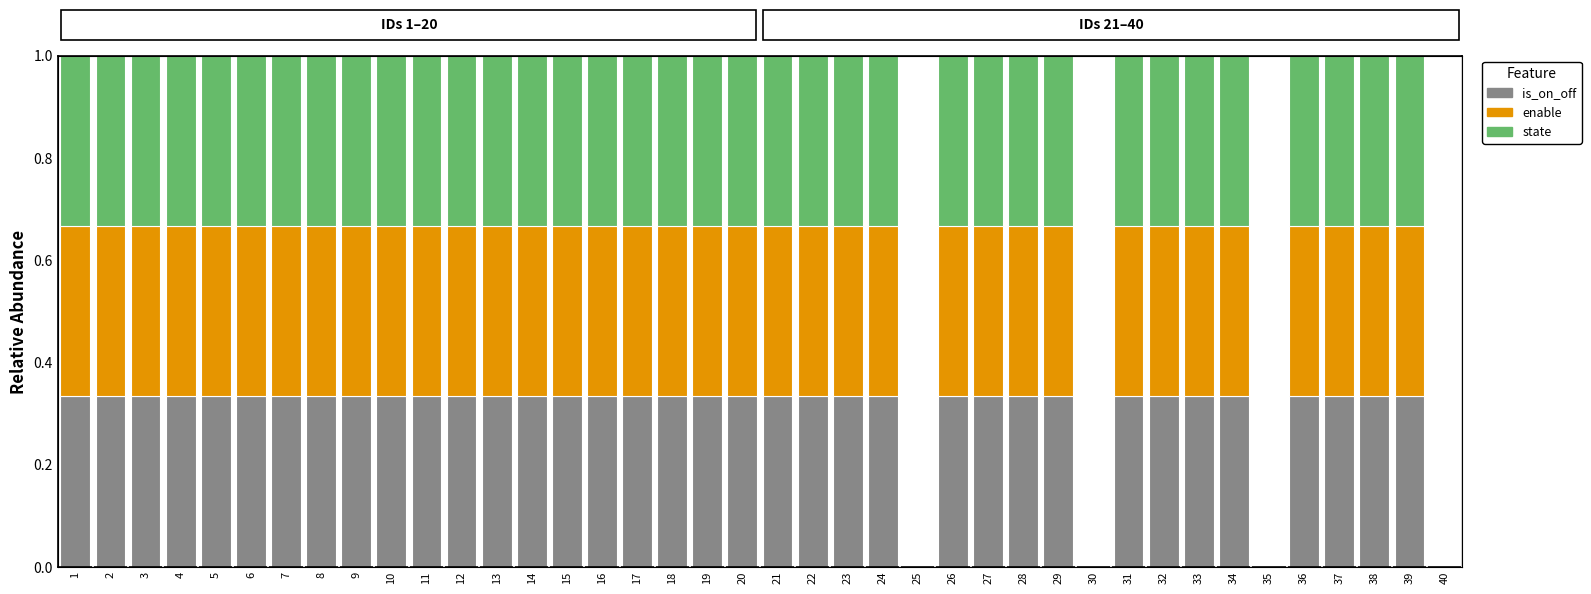

What is the sum of the state values at 18 and 27?

0.7